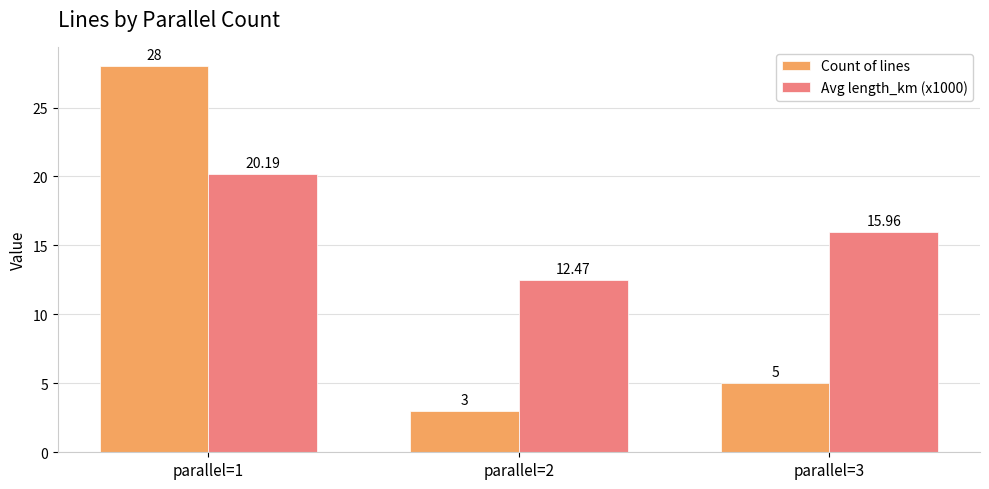

Rank the series by their average value, from highest to lowest.

Avg length_km (x1000), Count of lines